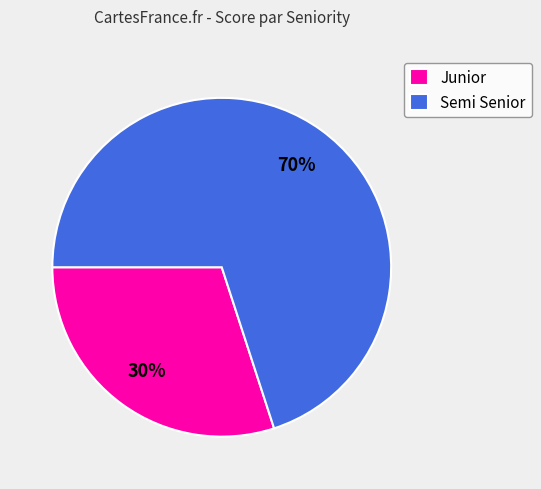

The Semi Senior slice represents 78% of the pie. True or false?

False